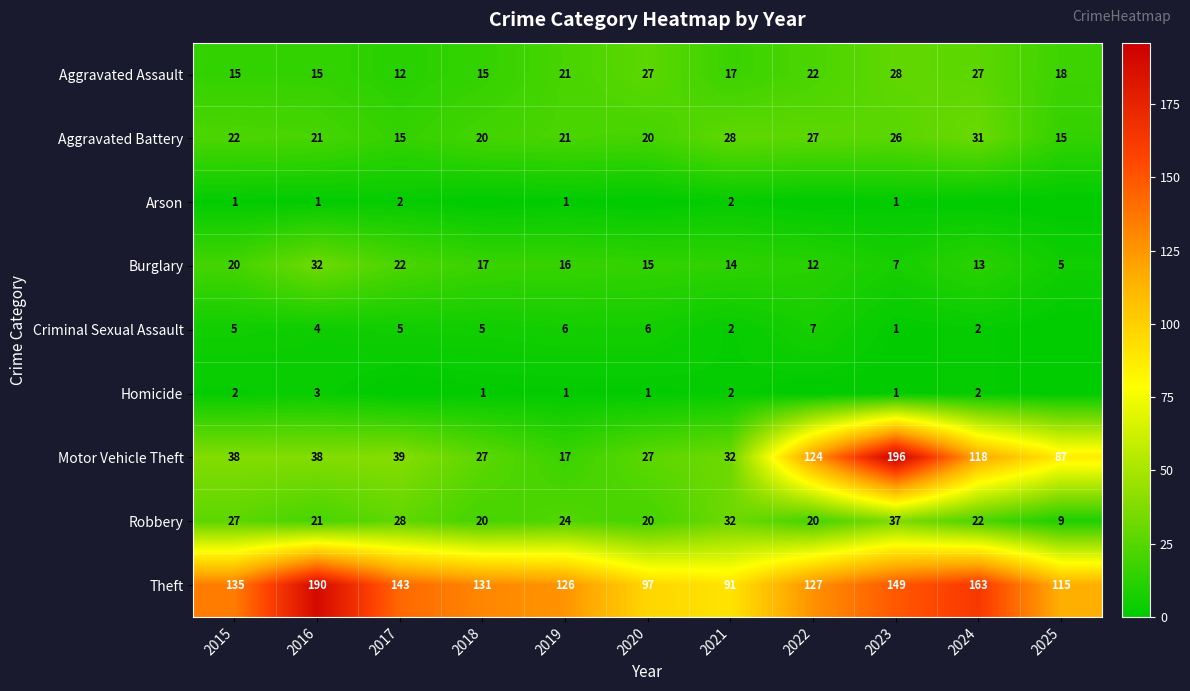

At which label does Aggravated Assault reach its peak?

2023